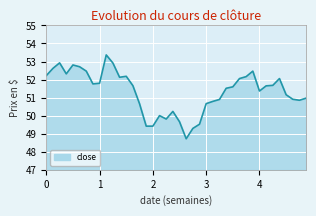

What is the greatest value displayed?

53.4